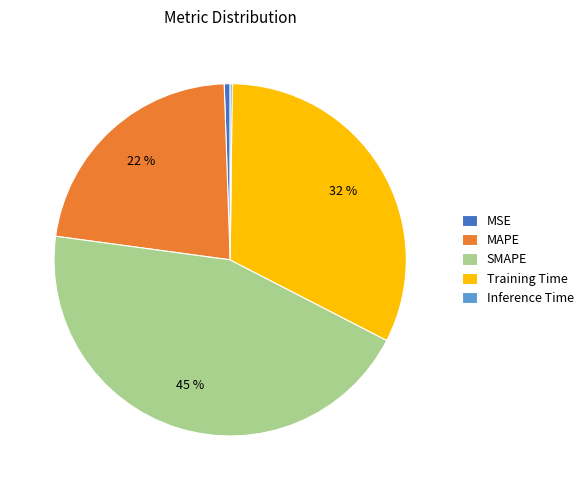

To the nearest percent, what is the average slice percentage?

20%